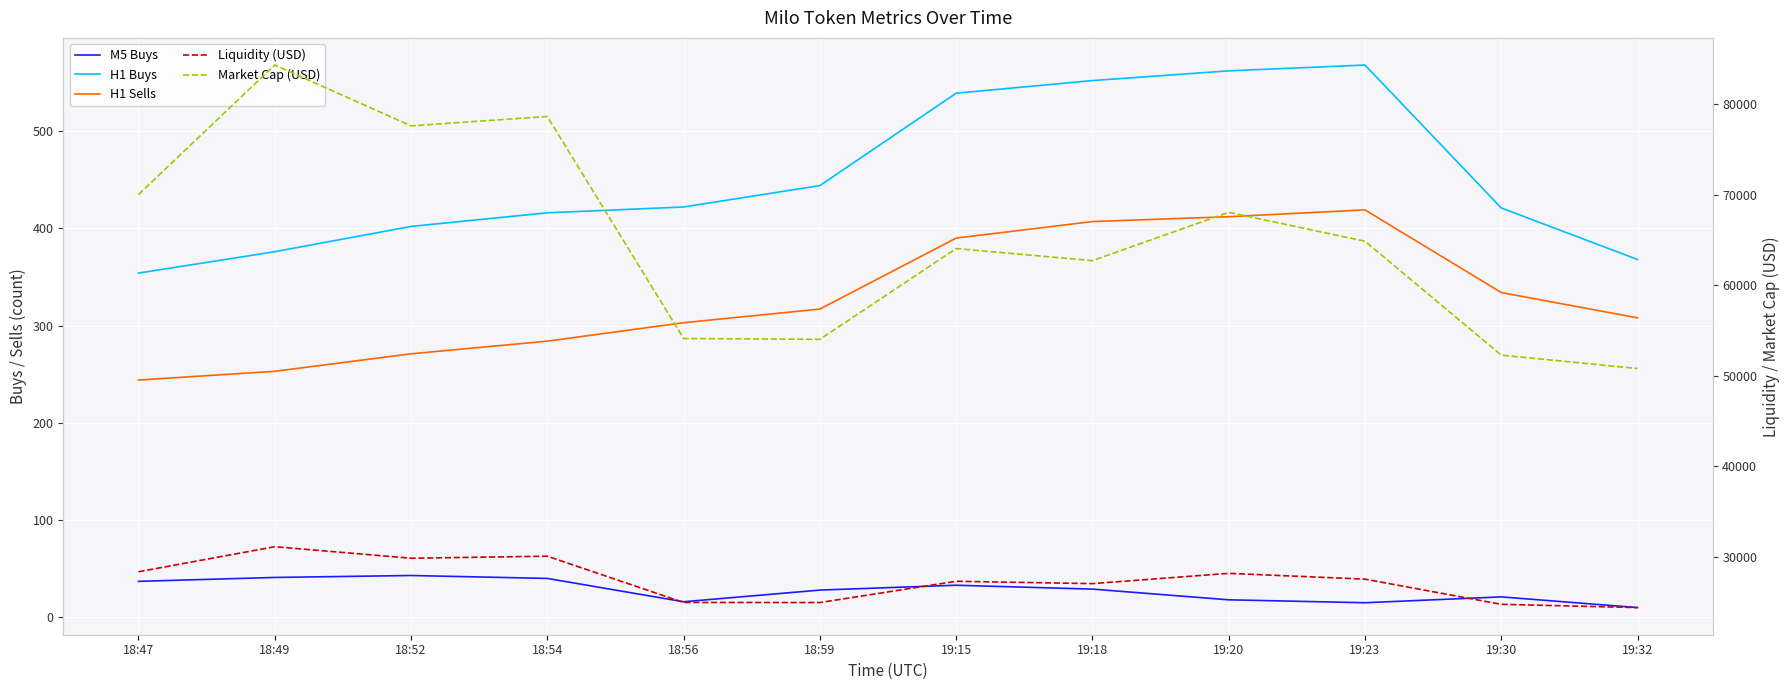

Is the value of Market Cap (USD) at 19:30 greater than the value of Liquidity (USD) at 19:30?

Yes